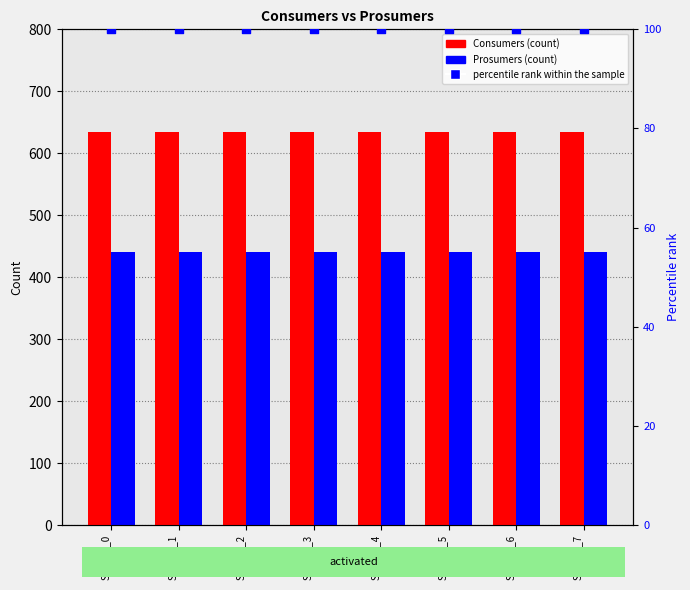

At which category is the sum across all series the highest?

Sample_0